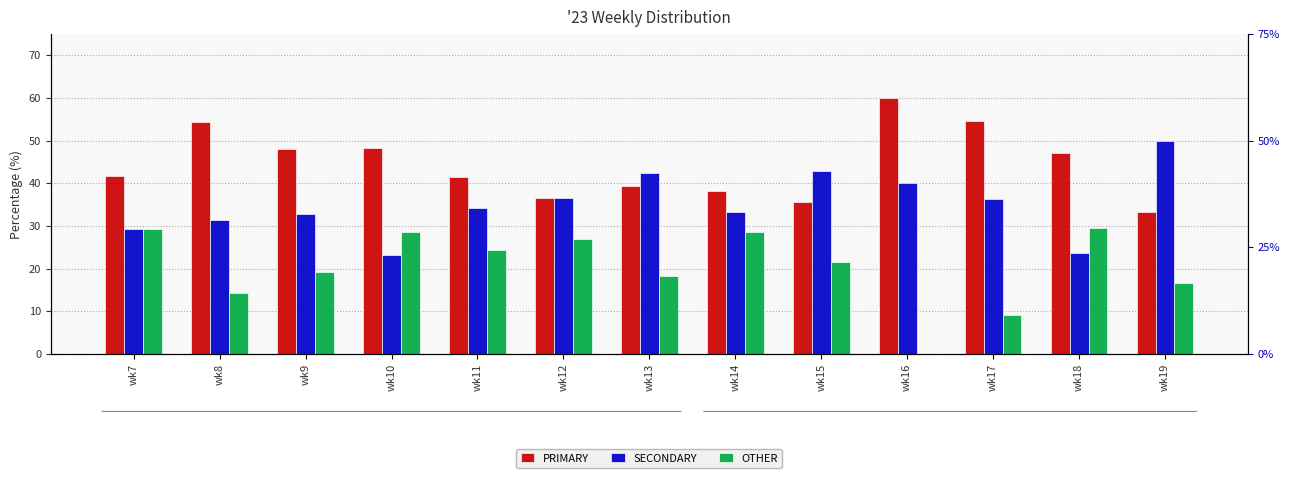

Which label corresponds to the largest value in the chart?

wk16